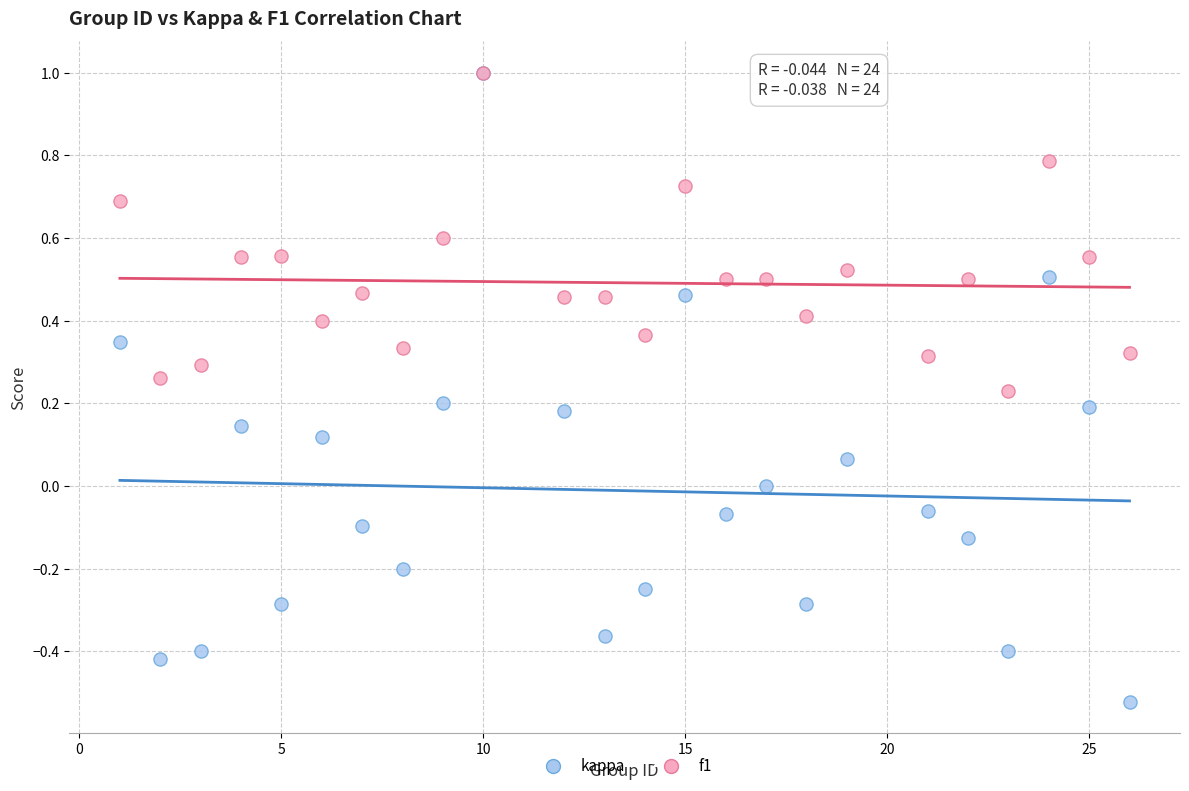

Which series contains the lowest Y value?

kappa